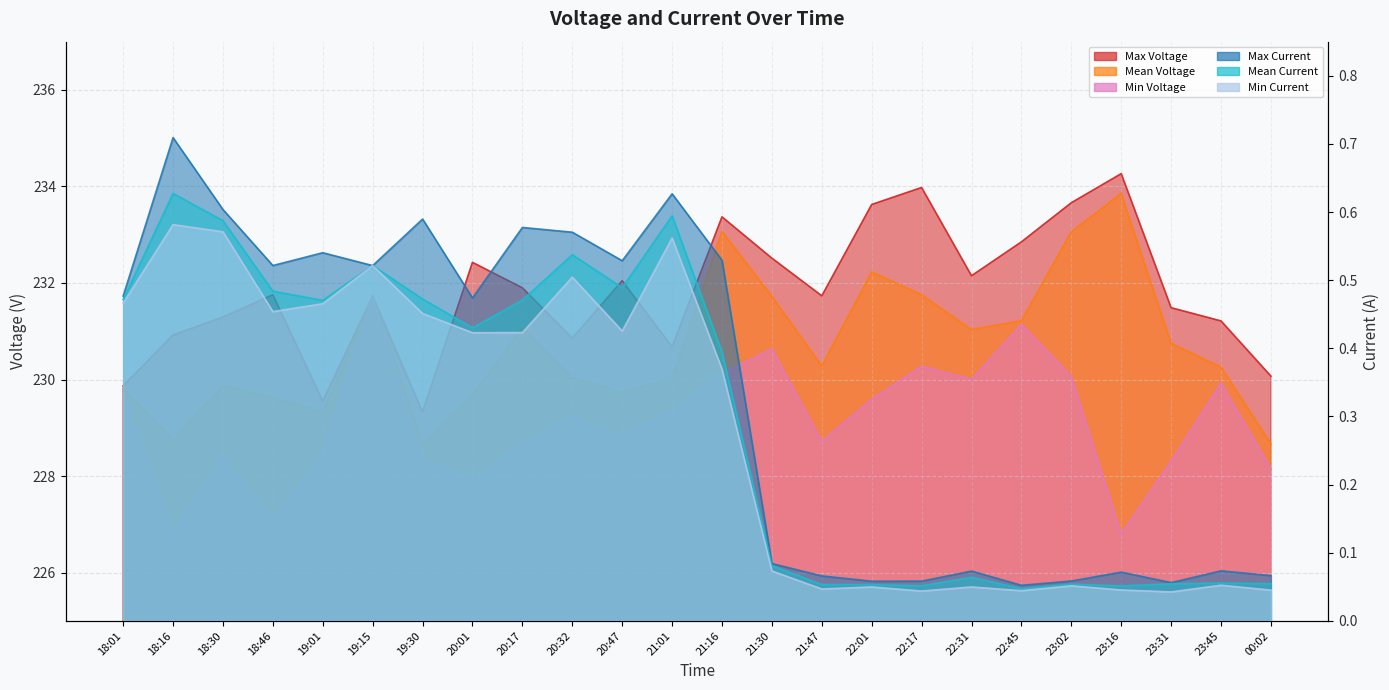

What is the label of the 13th point from the left?

21:16